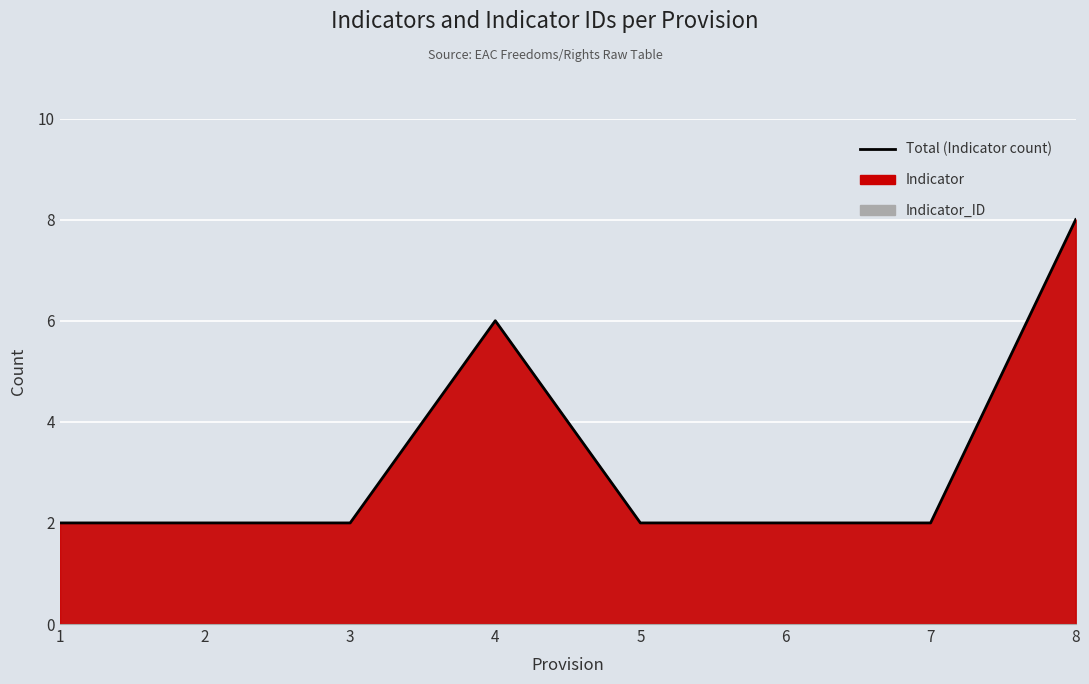

How many lines are shown in the chart?

1